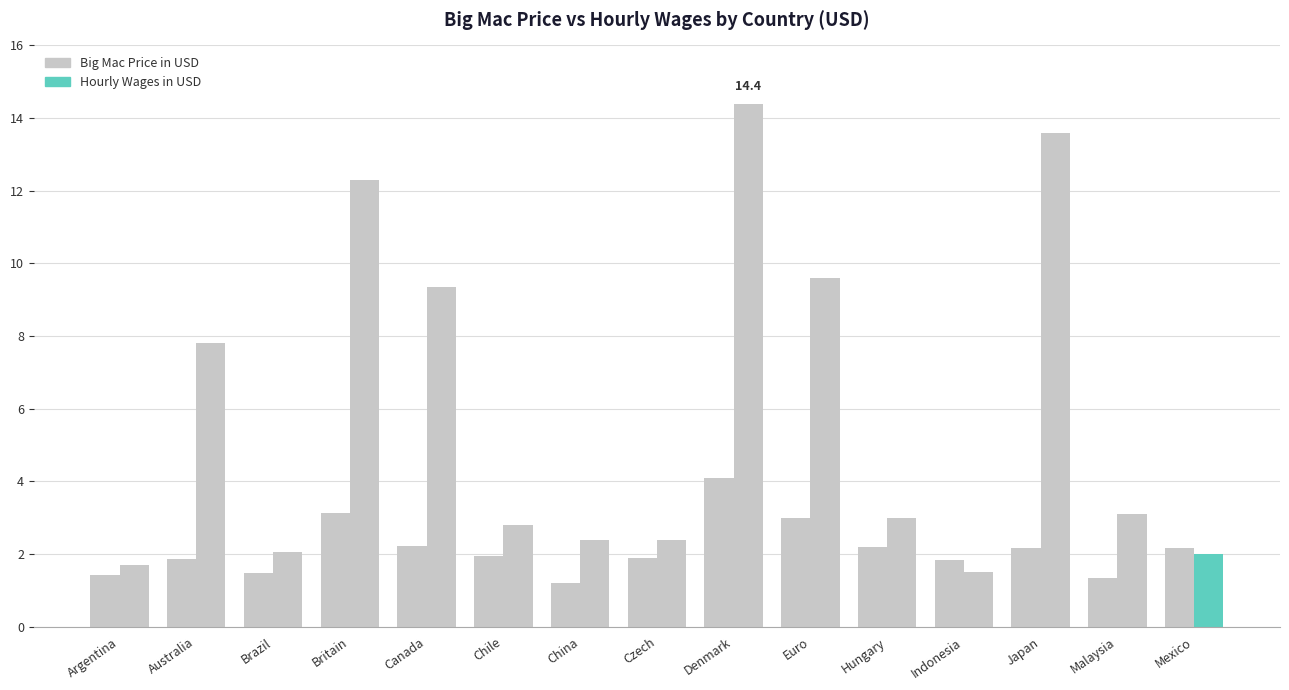

Which series has the largest total across all categories?

Hourly Wages in USD